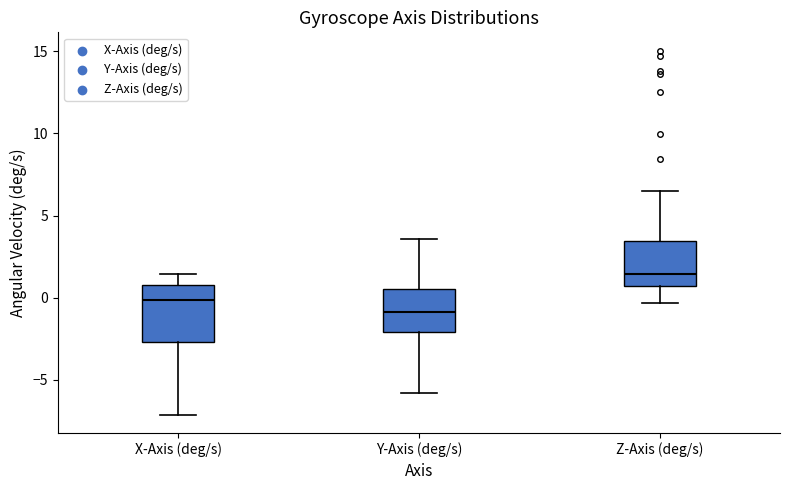

Which box has the lowest median line?

Y-Axis (deg/s)